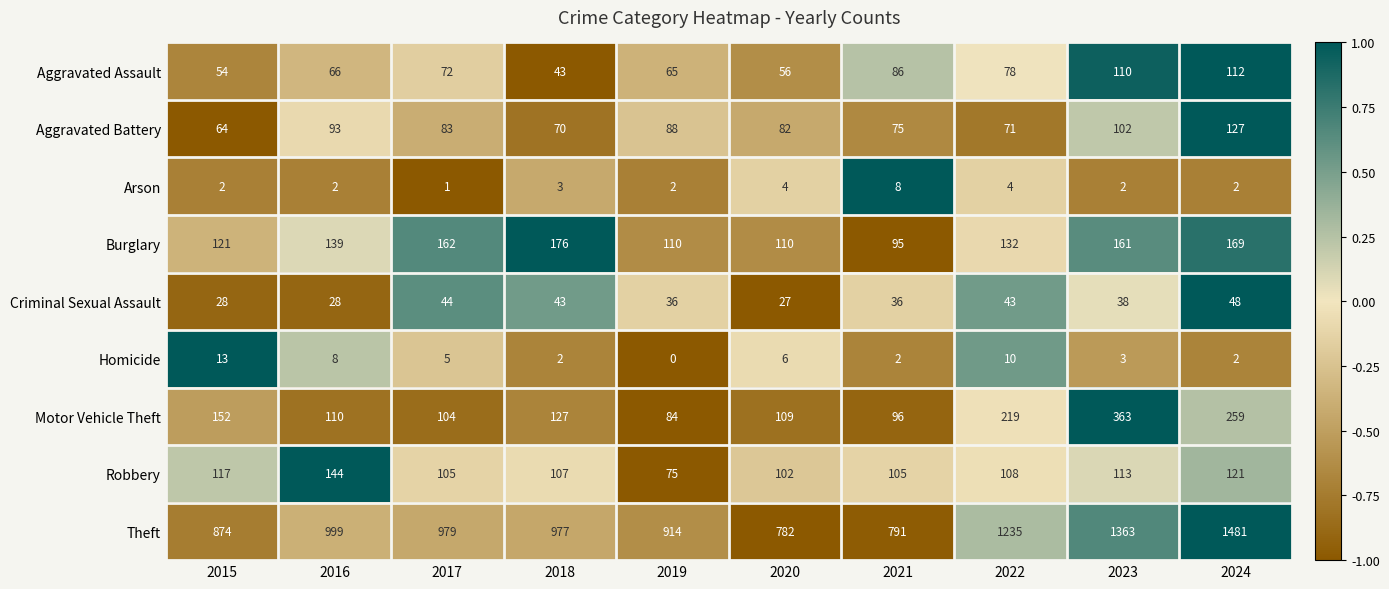

List the series in order of their peak value, highest first.

Theft, Motor Vehicle Theft, Burglary, Robbery, Aggravated Battery, Aggravated Assault, Criminal Sexual Assault, Homicide, Arson